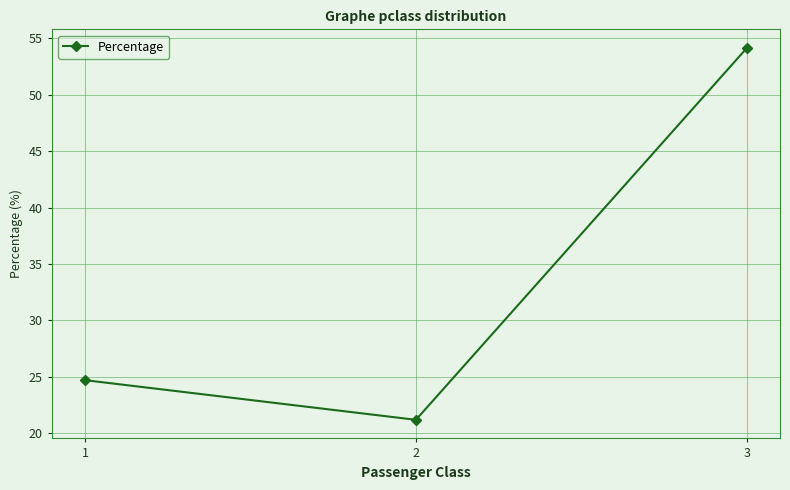

At which category does the chart reach its peak across all series?

3